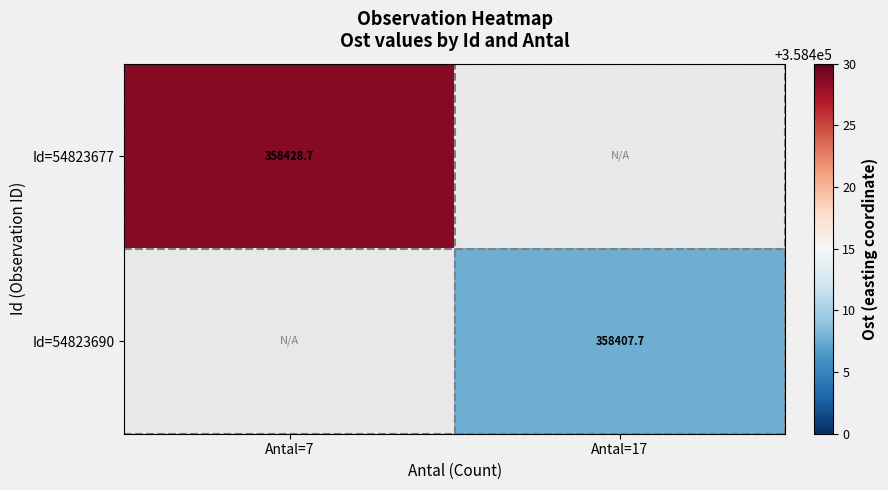

The value of Id=54823690 at Antal=17 is 358407.7. True or false?

True